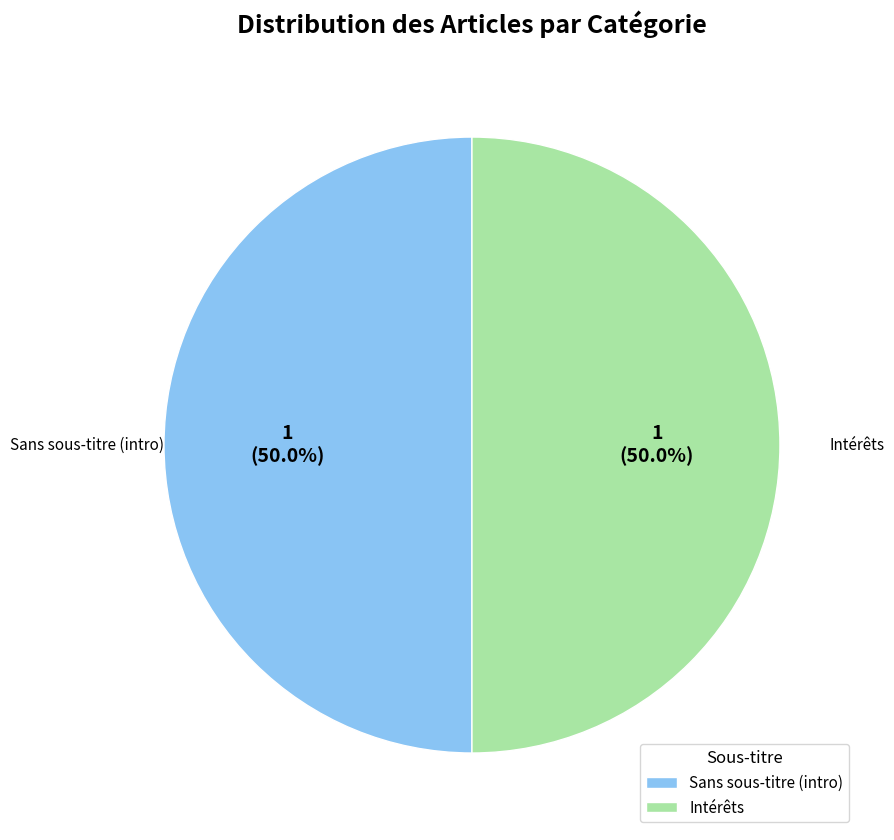

What is the ratio of the value at Sans sous-titre (intro) to the value at Intérêts?

1.0